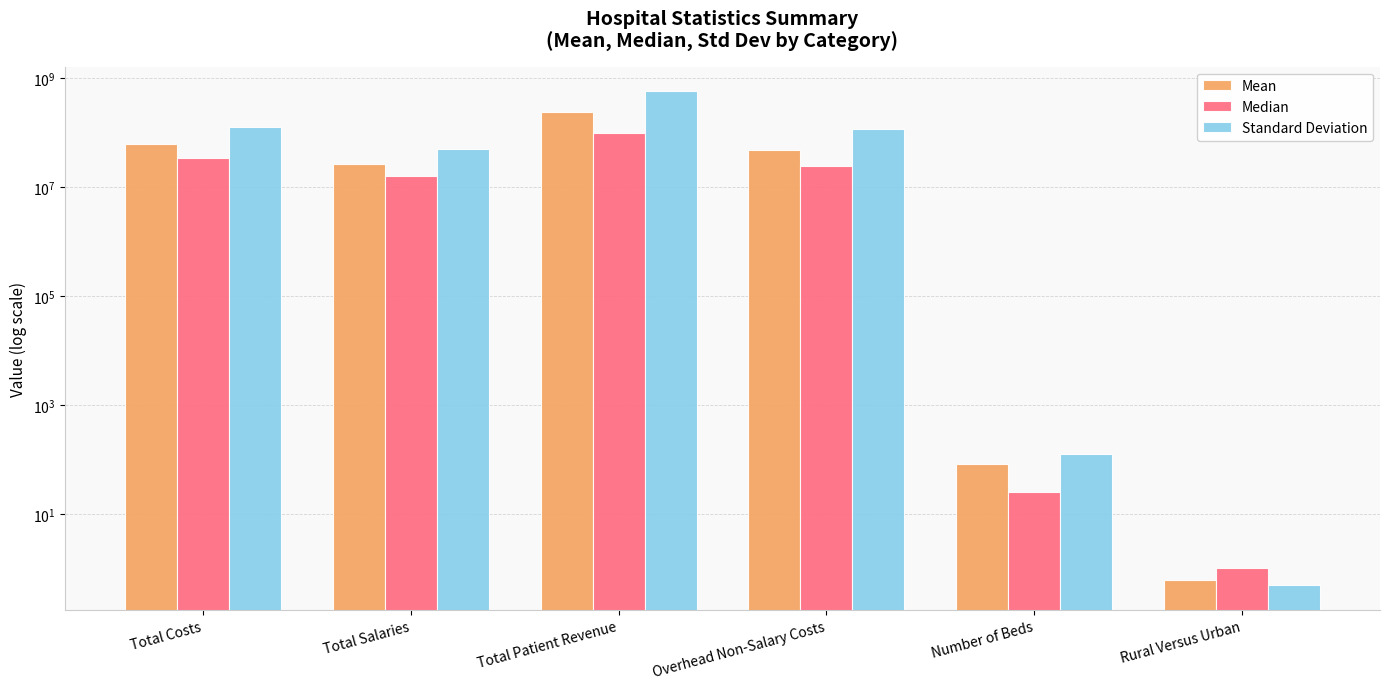

Rank the series by their maximum value, from highest to lowest.

Standard Deviation, Mean, Median